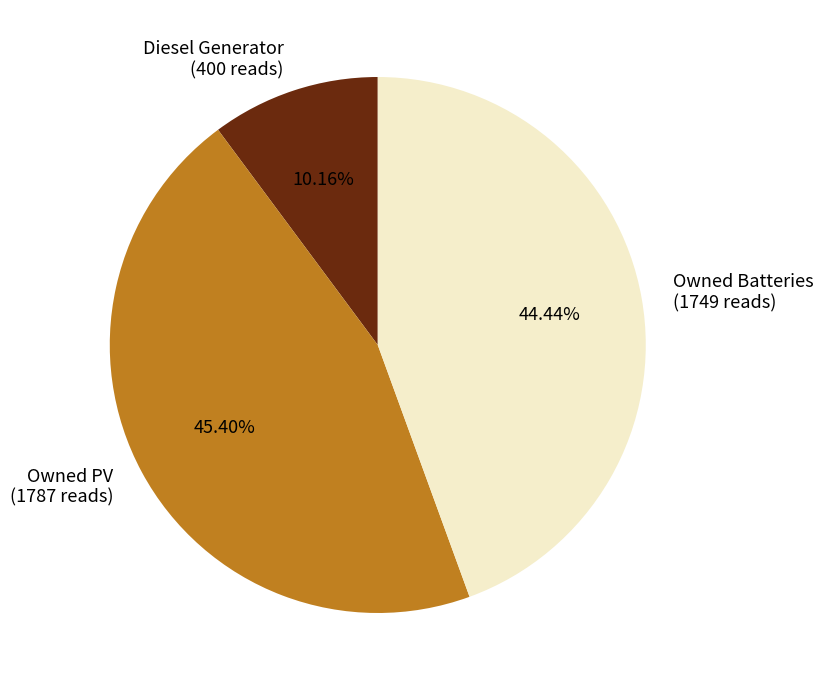

Count the number of slices in the pie.

3